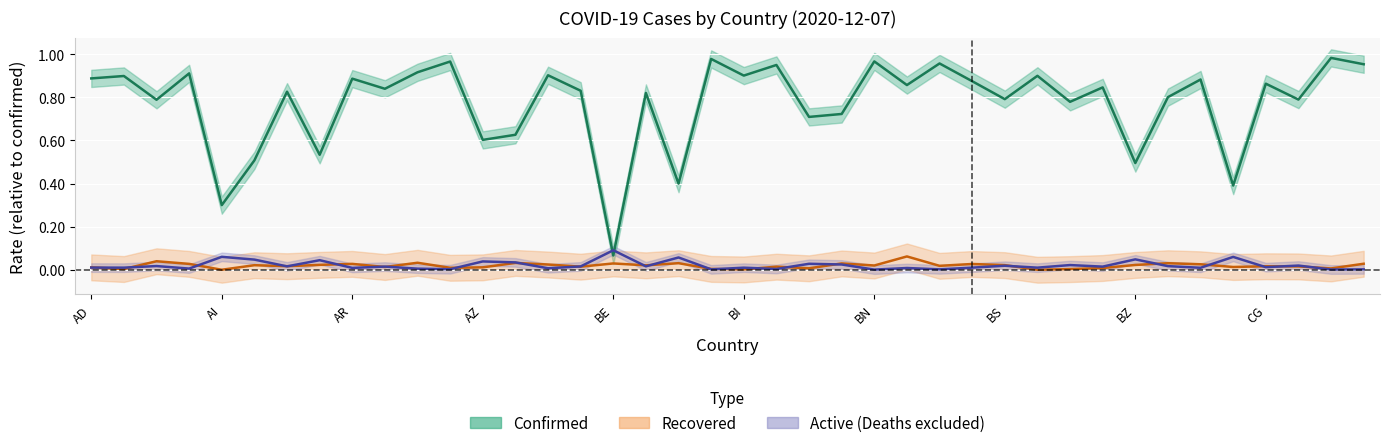

In Active, how many points are lower than both neighbors (excluding endpoints)?

16